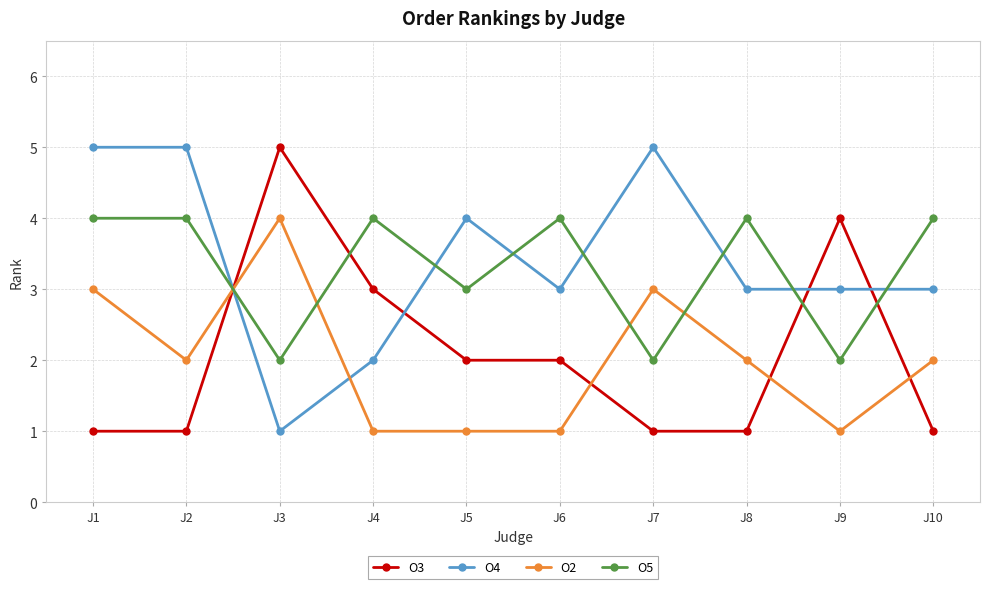

At J7, list the series in order from largest to smallest.

O4, O2, O5, O3